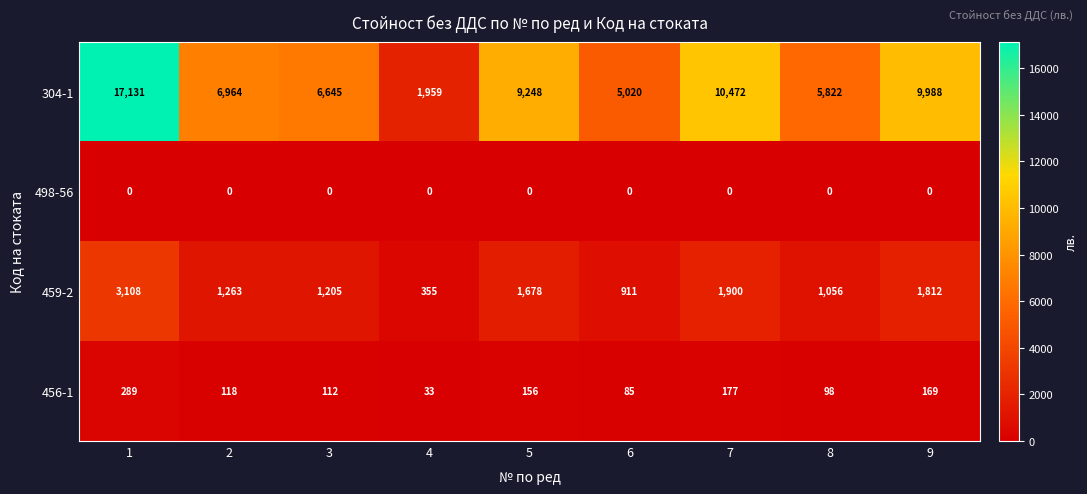

Which series changed the most between 3 and 5?

304-1